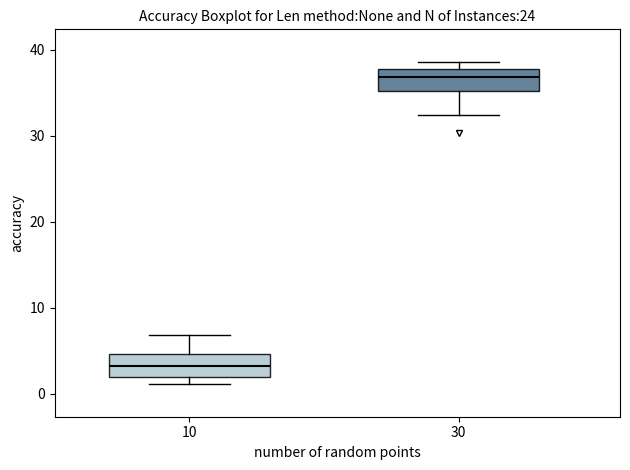

Where does the median line of the box at x = 30 sit on the y-axis? The values are not printed on the chart, so give them approximately, as read against the axis.

37